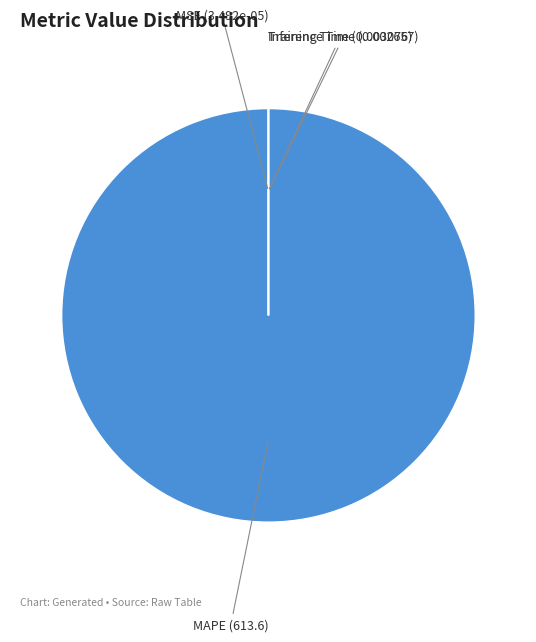

Is there a majority slice in this chart?

Yes